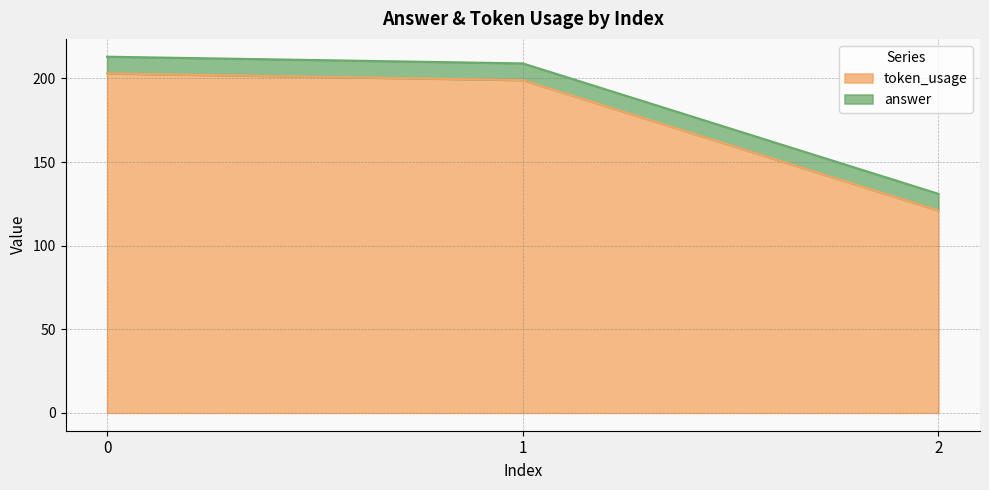

What is the maximum value shown in the chart?

203